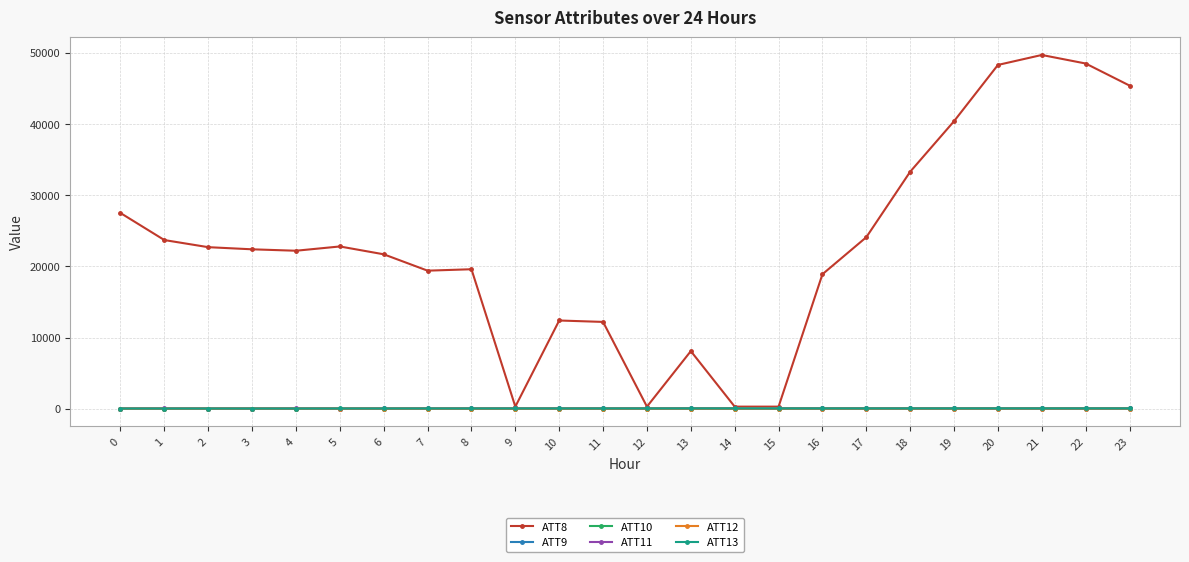

Which series has the largest total across all categories?

ATT8